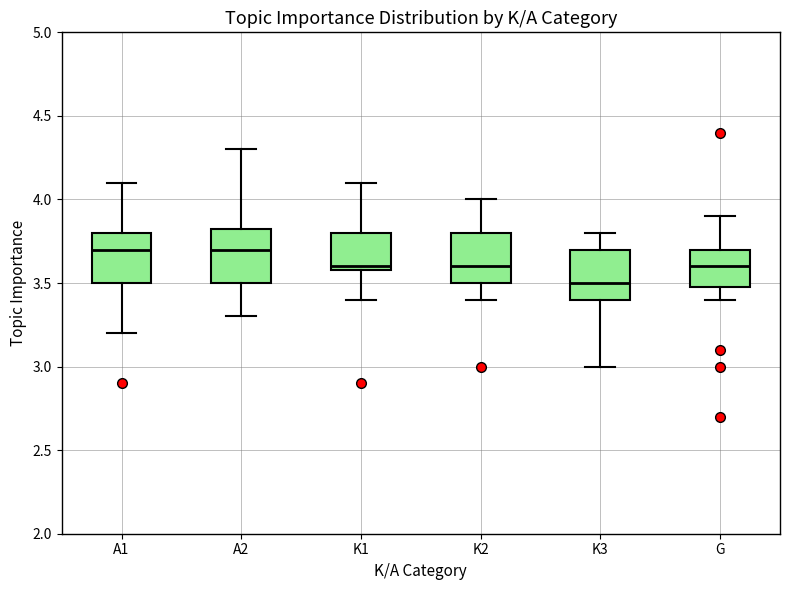

Reading left to right, transcribe this box plot: for each box, give where its median line is, the range the box spans, and where its two whiskers end, as read against the y-axis. The values are not printed on the chart, so give them approximately, as read against the axis.

A1: median 3.70, box 3.50 to 3.80, whiskers 3.20 to 4.10
A2: median 3.70, box 3.50 to 3.85, whiskers 3.30 to 4.30
K1: median 3.60 (just above the box's lower edge), box 3.60 to 3.80, whiskers 3.40 to 4.10
K2: median 3.60, box 3.50 to 3.80, whiskers 3.40 to 4.00
K3: median 3.50, box 3.40 to 3.70, whiskers 3.00 to 3.80
G: median 3.60, box 3.50 to 3.70, whiskers 3.40 to 3.90